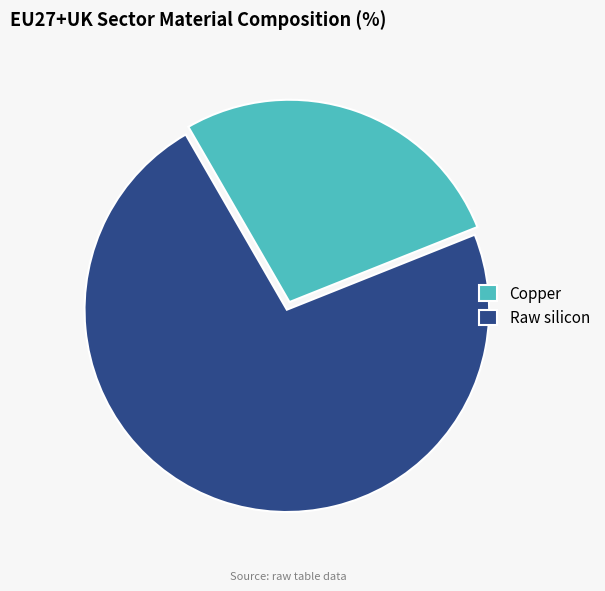

Rank the categories by value from lowest to highest.

Copper, Raw silicon